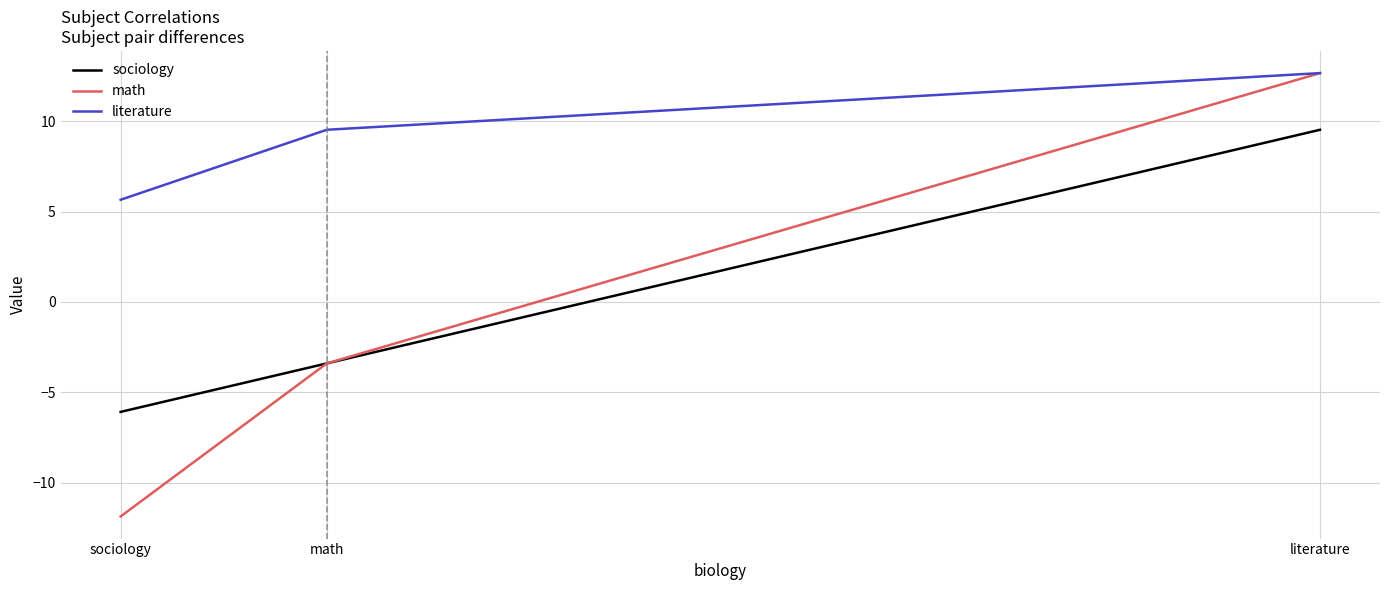

How many categories are shown in the chart?

3